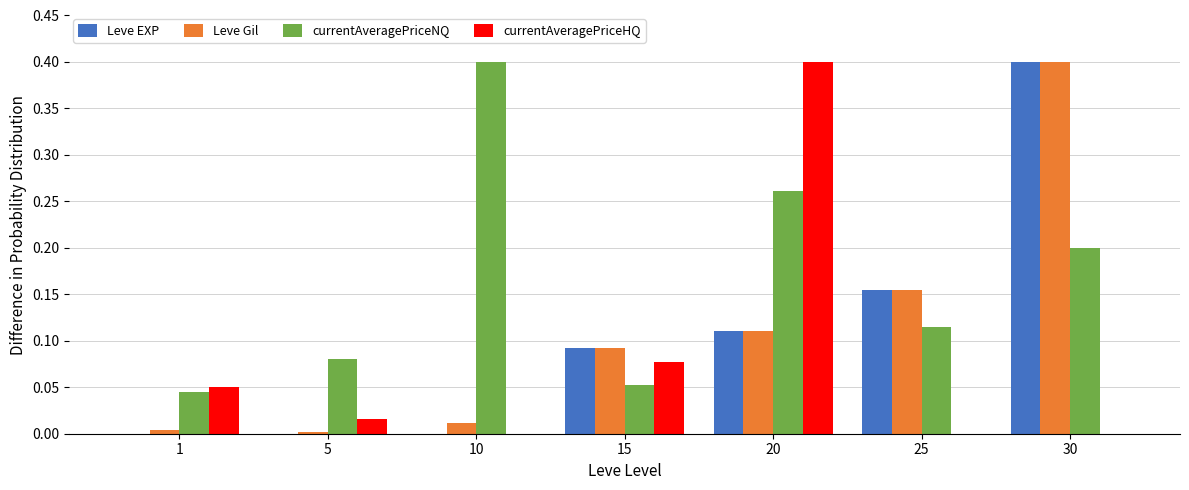

The Leve EXP series shows 0.0 at 1. True or false?

True